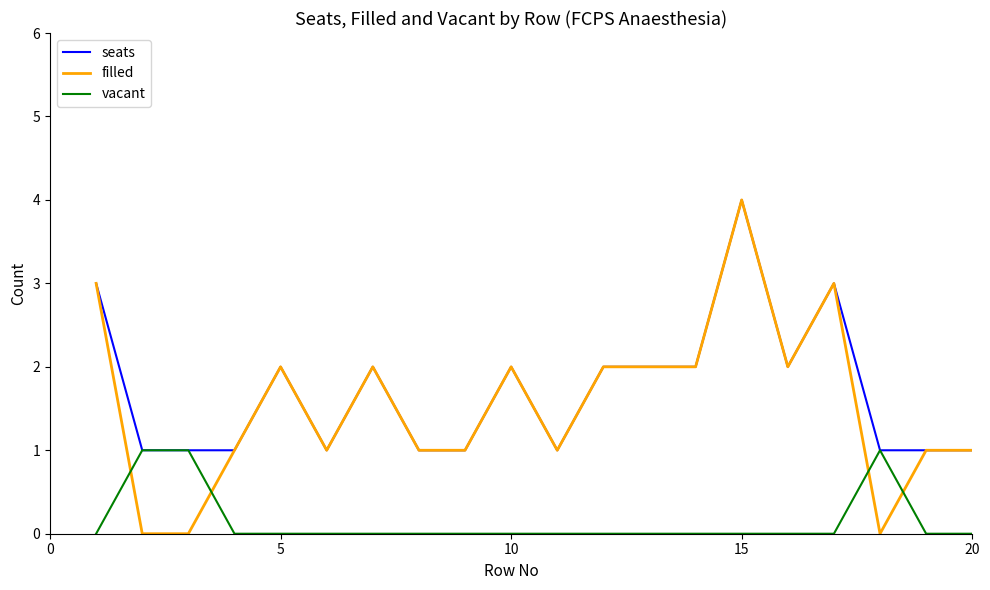

What is the difference between the maximum and second lowest values in the filled series?

4